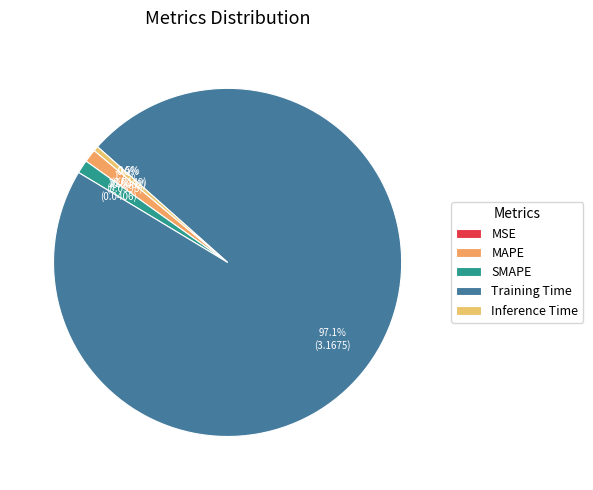

Does MAPE represent more than half of the total?

No